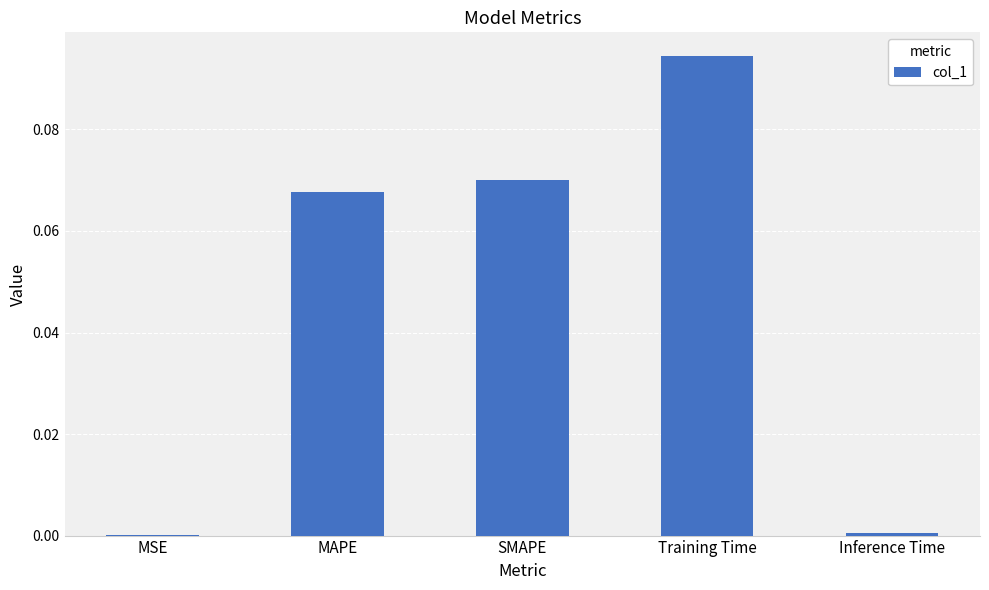

Which has a higher value, SMAPE or Inference Time?

SMAPE